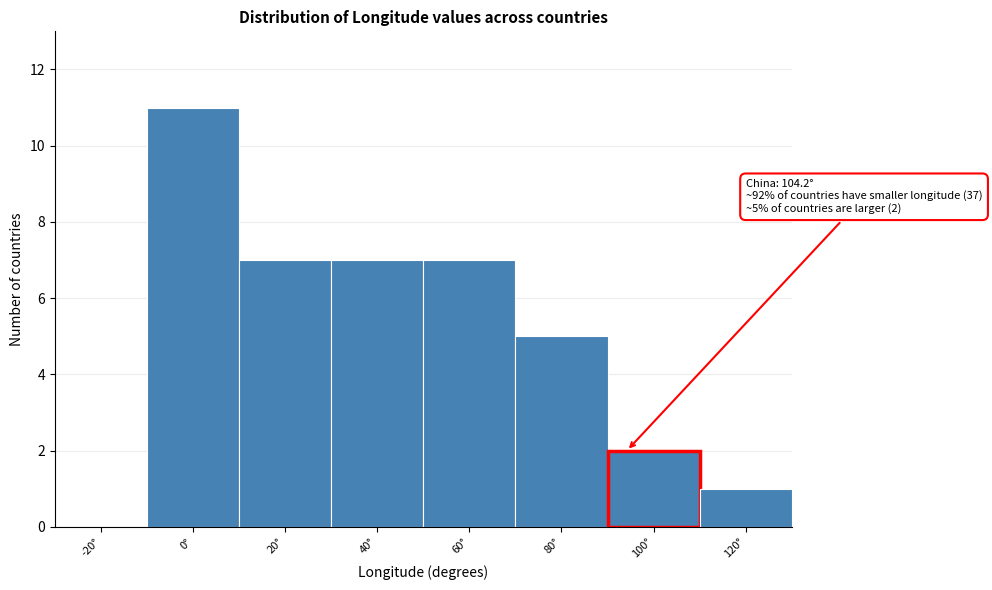

Reading left to right, extract all data points from this chart.

-20°=0	0°=11	20°=7	40°=7	60°=7	80°=5	100°=2	120°=1